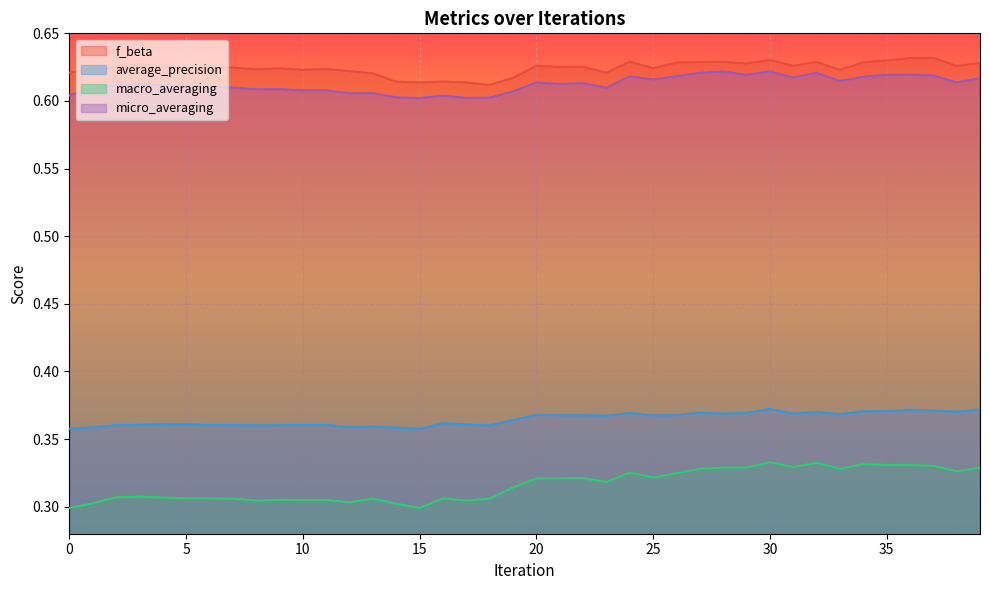

Which series changed the most between 11 and 32?

macro_averaging